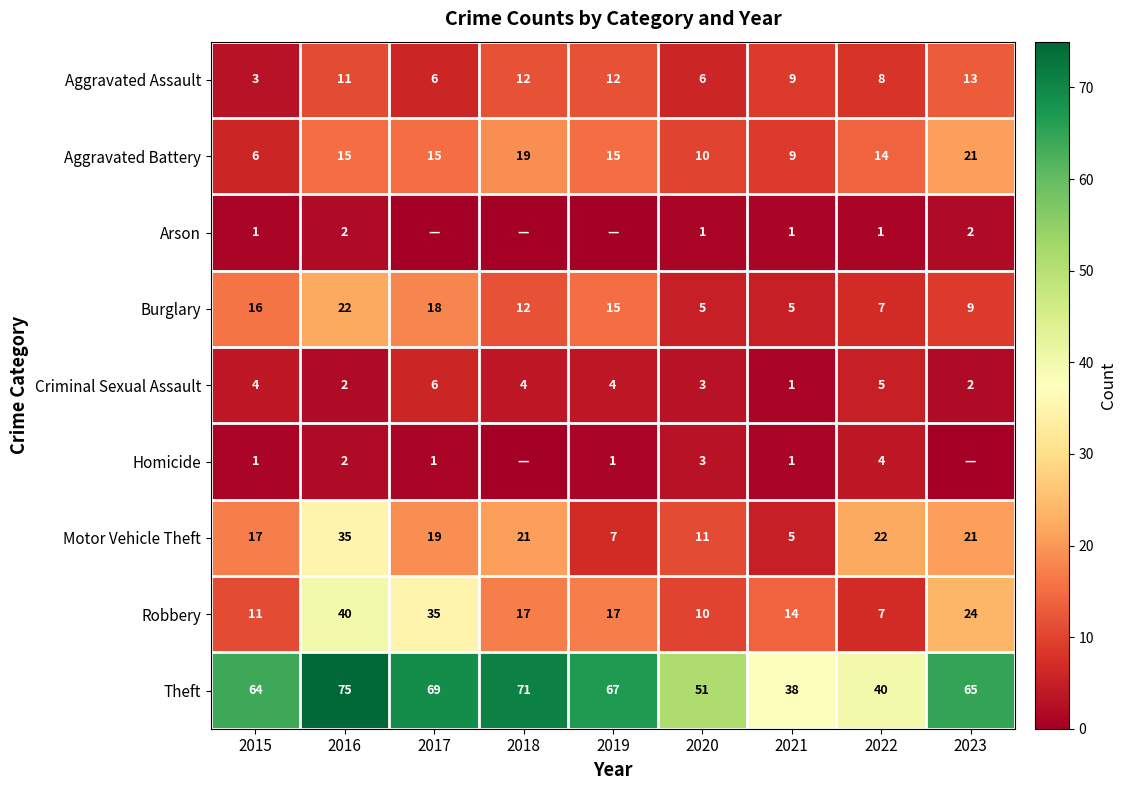

What is the difference between the second highest and minimum values in the Aggravated Battery series?

13